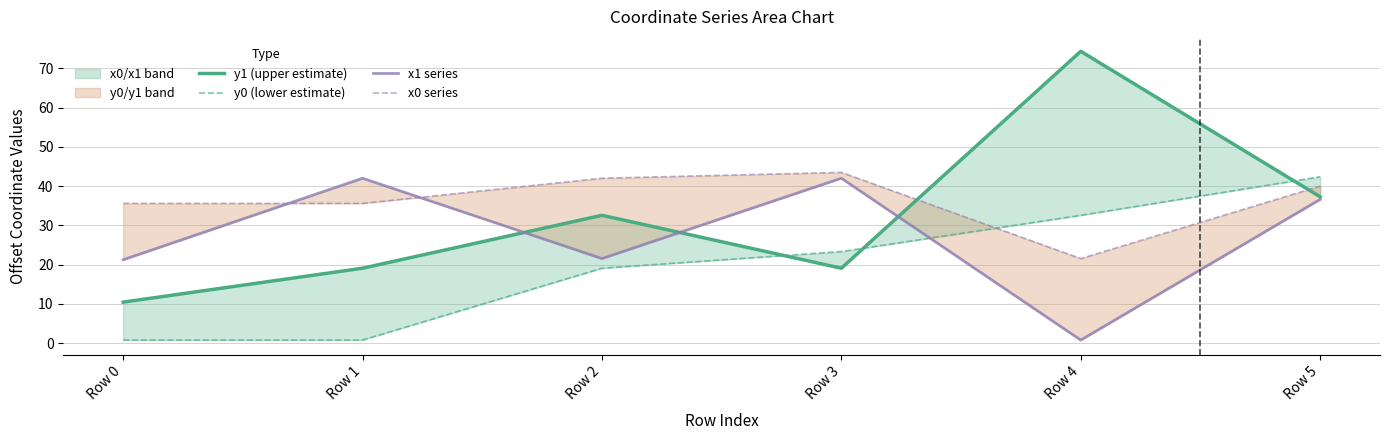

Which series has the widest spread of values?

y1 (upper estimate)